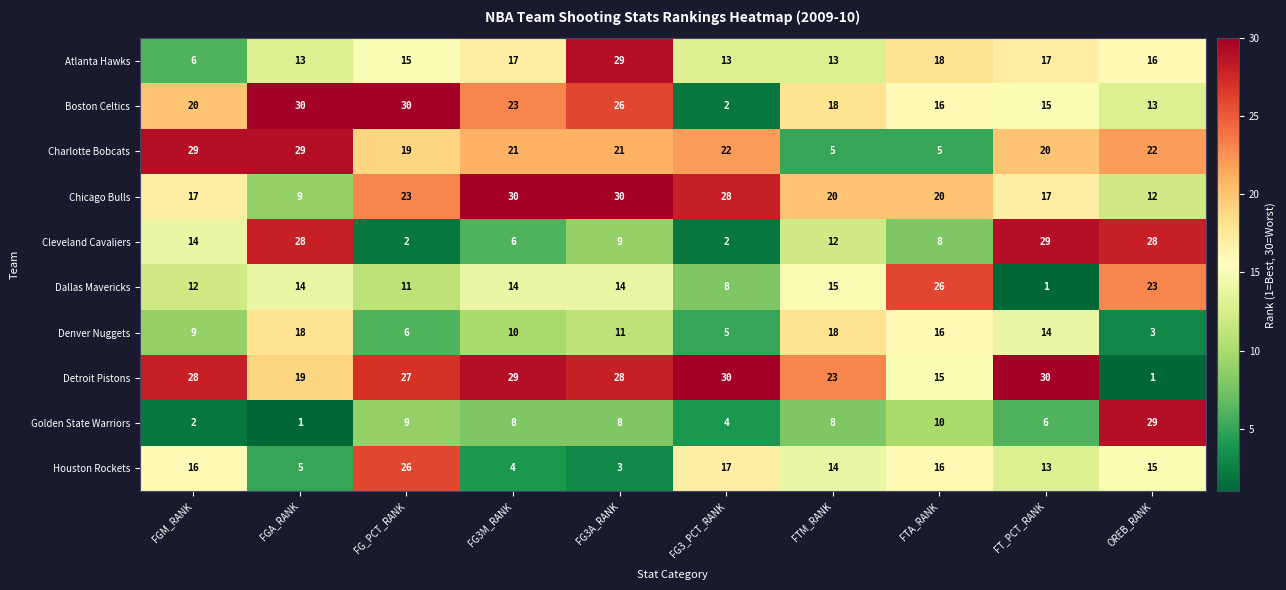

What is the difference between the highest and lowest values at FT_PCT_RANK?

29